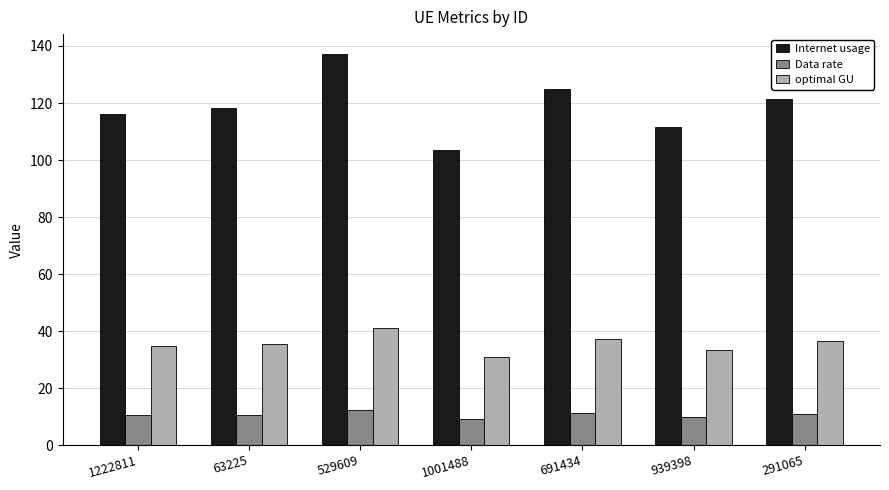

What are all the series names shown in the legend?

Internet usage, Data rate, optimal GU